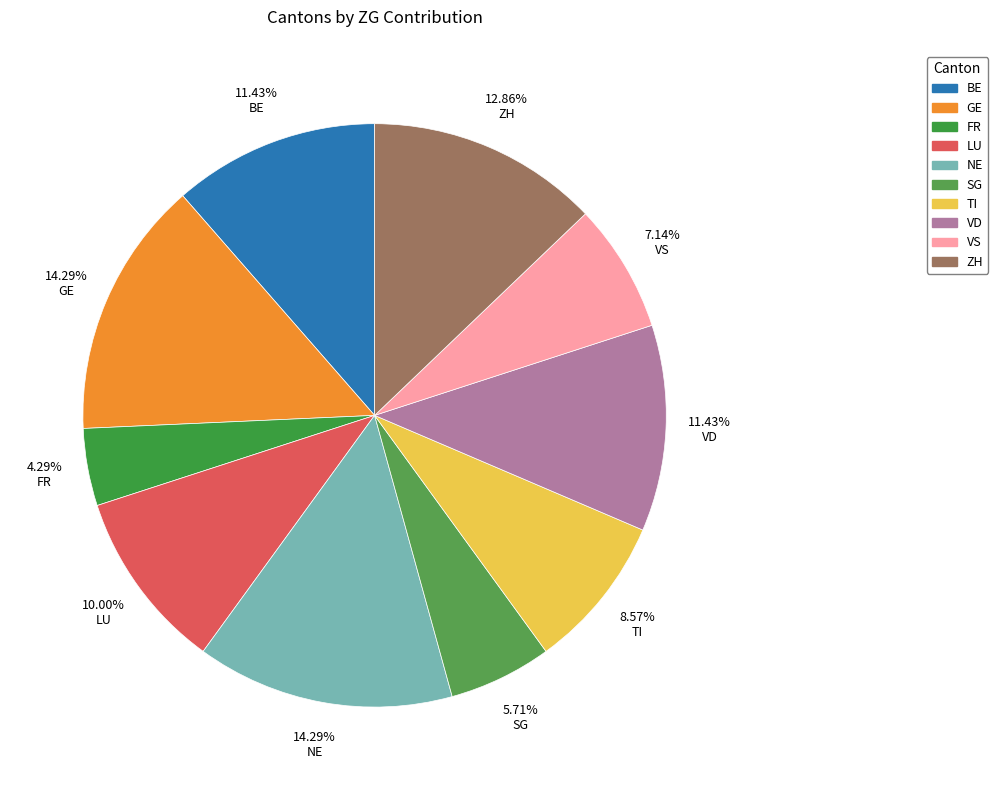

To the nearest percent, what is the difference between the largest and smallest slice percentages?

10%